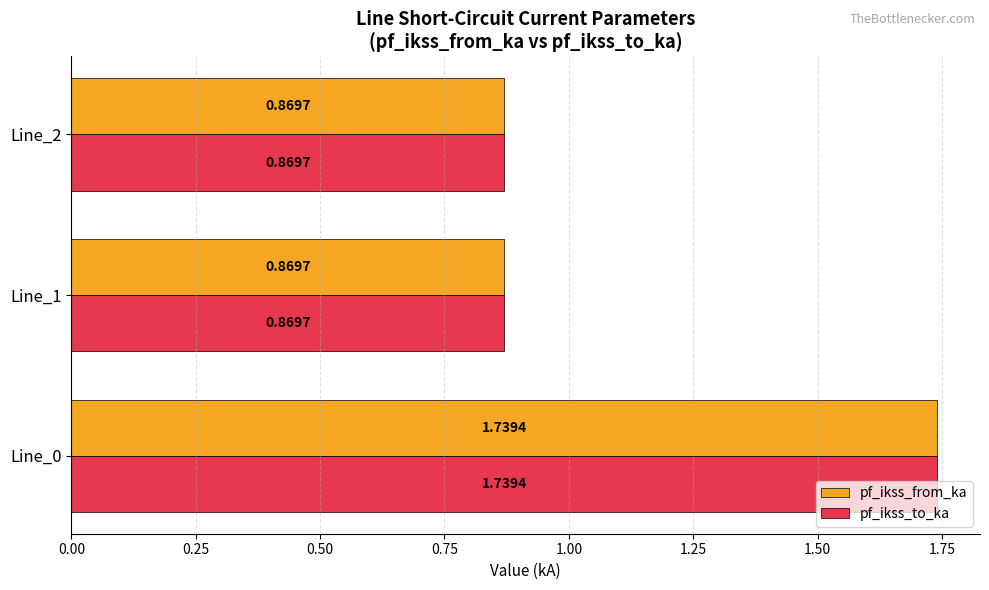

What is the sum of all pf_ikss_from_ka values?

3.5